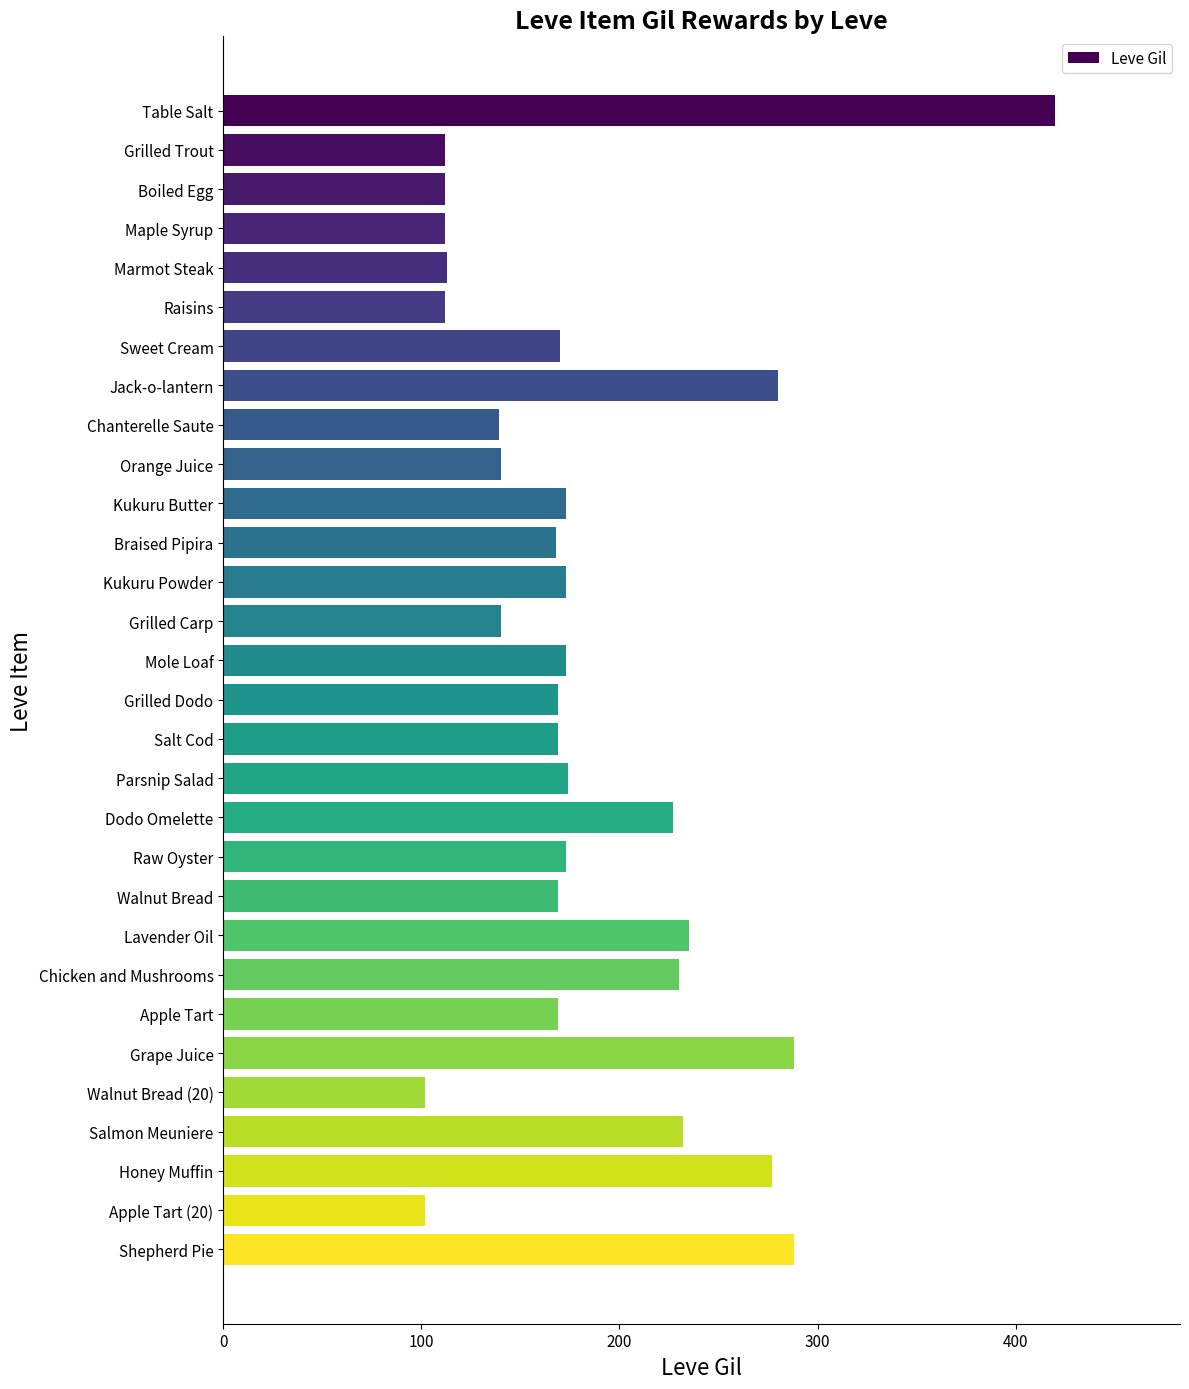

Are the bars horizontal?

Yes